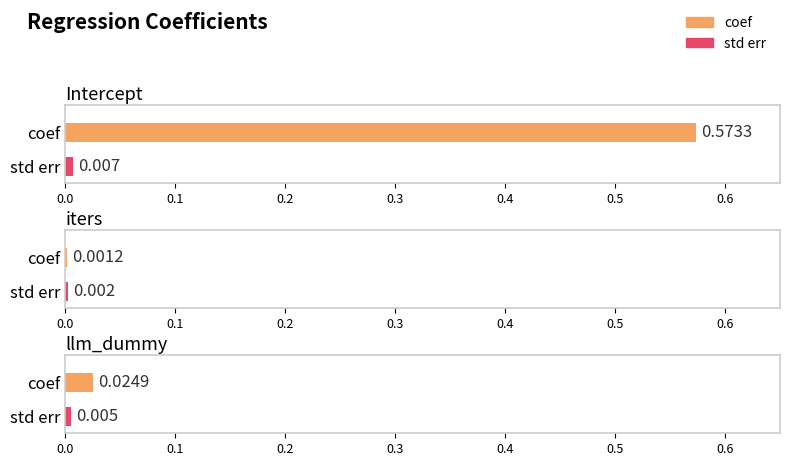

The value of coef at llm_dummy is 0.0. True or false?

True